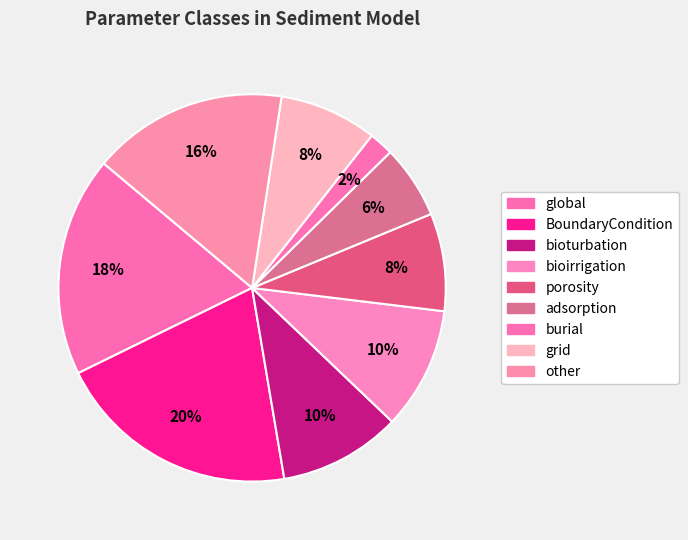

What is the smallest slice in the pie chart?

burial